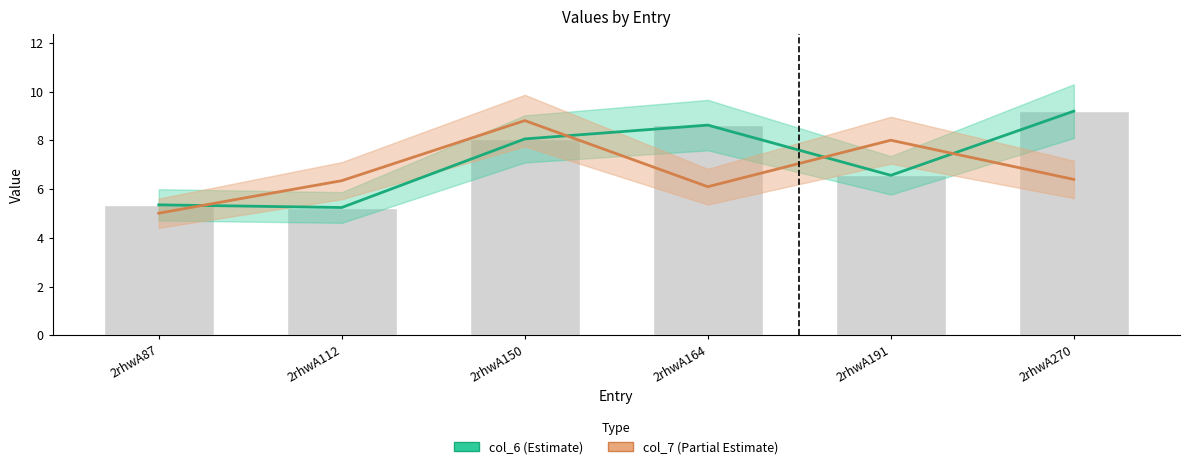

What is the approximate value of col_7 (Partial Estimate) at 2rhwA87?

5.0